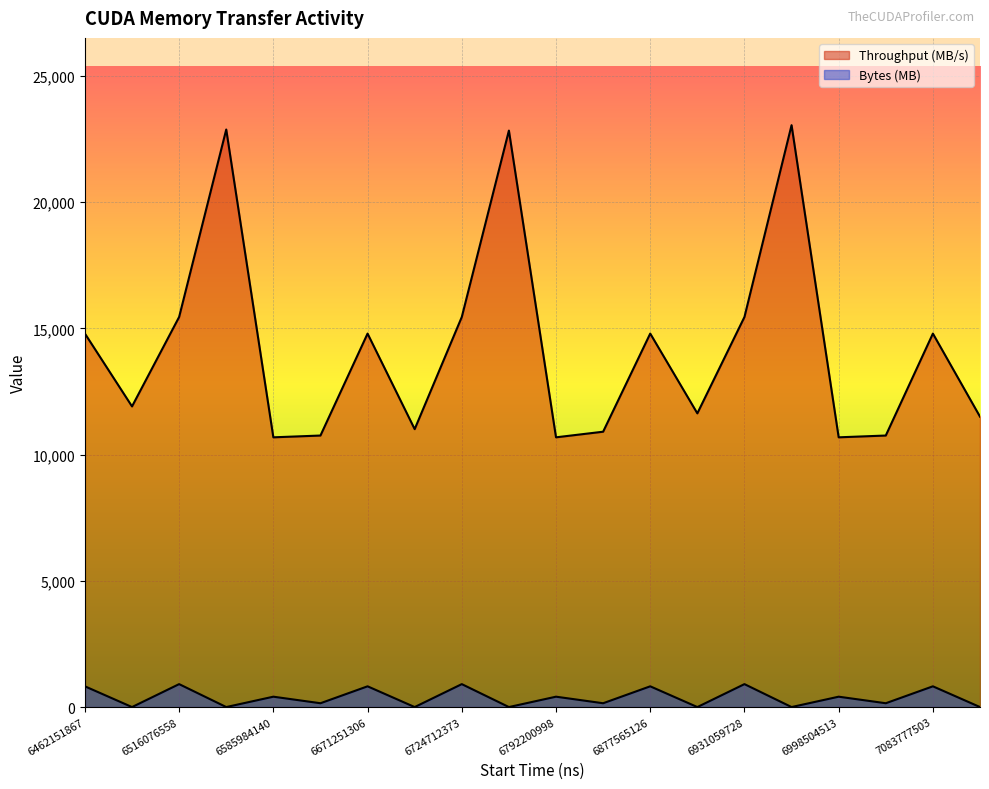

True or false: Throughput (MB/s) has more than 2 points higher than both neighbors.

True